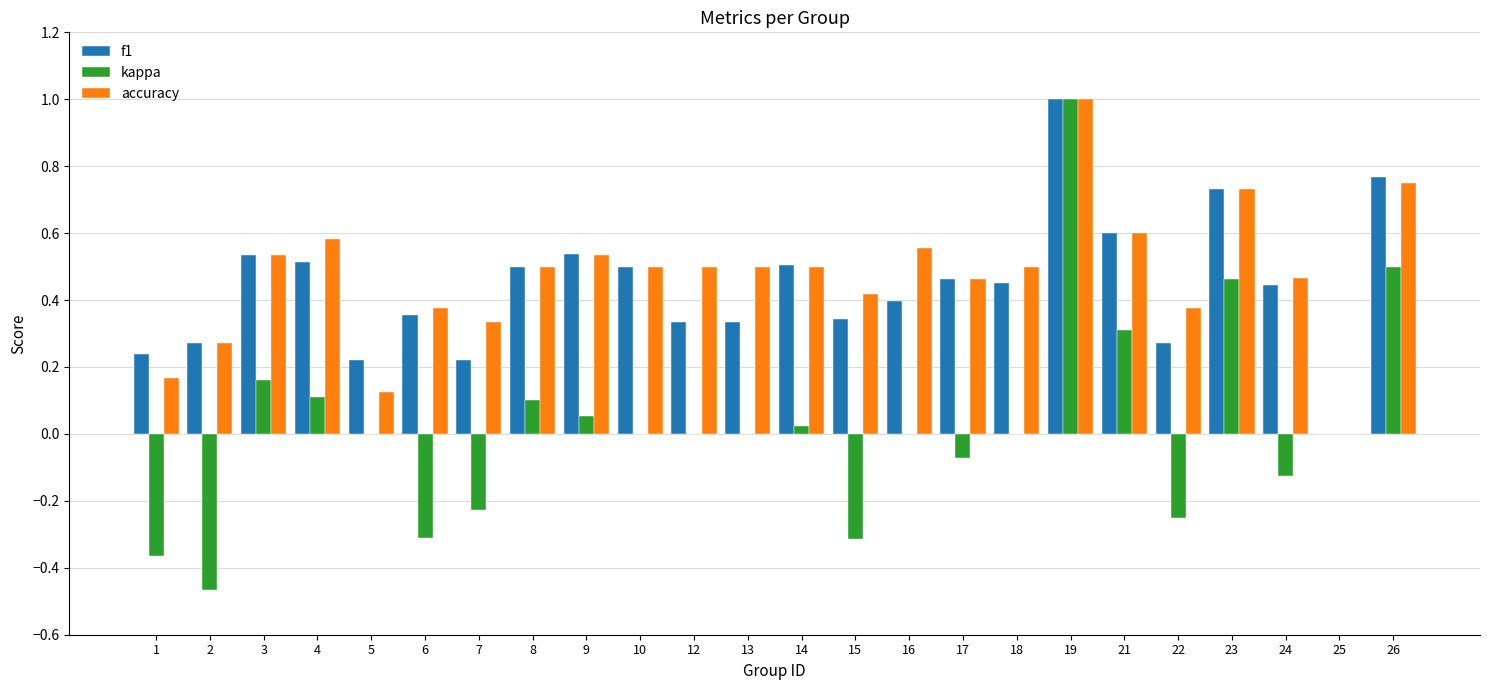

What is the total value across all series at 21?

1.5